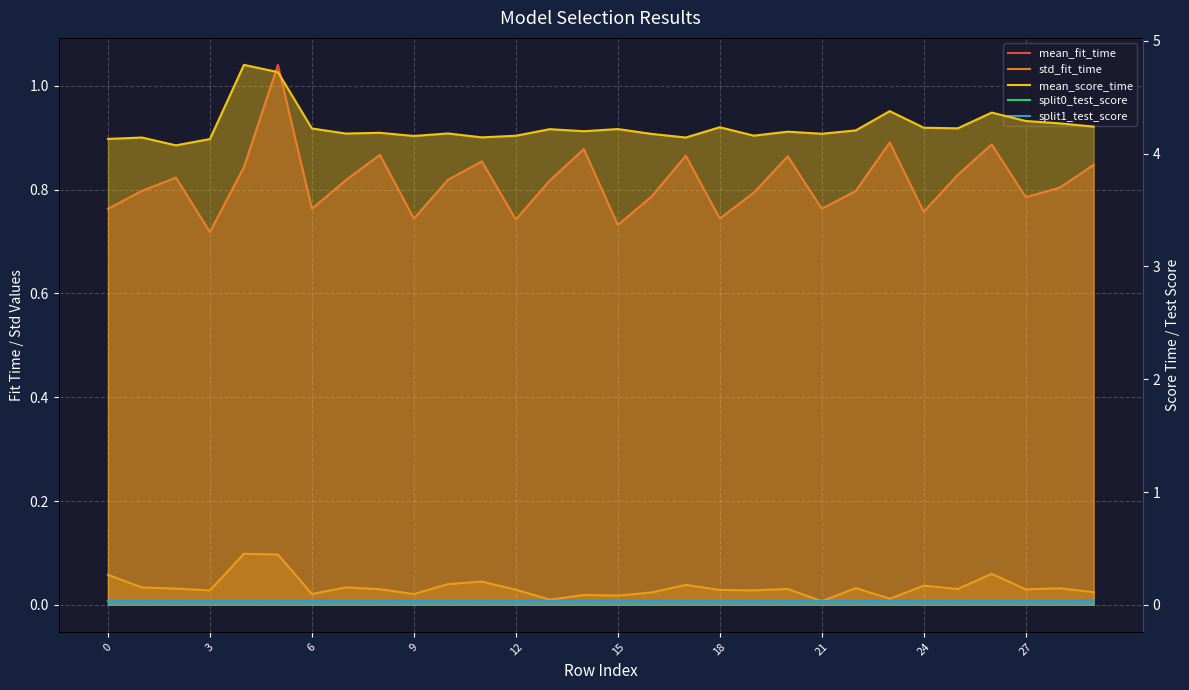

Between 24 and 22, which series saw the biggest shift?

mean_fit_time